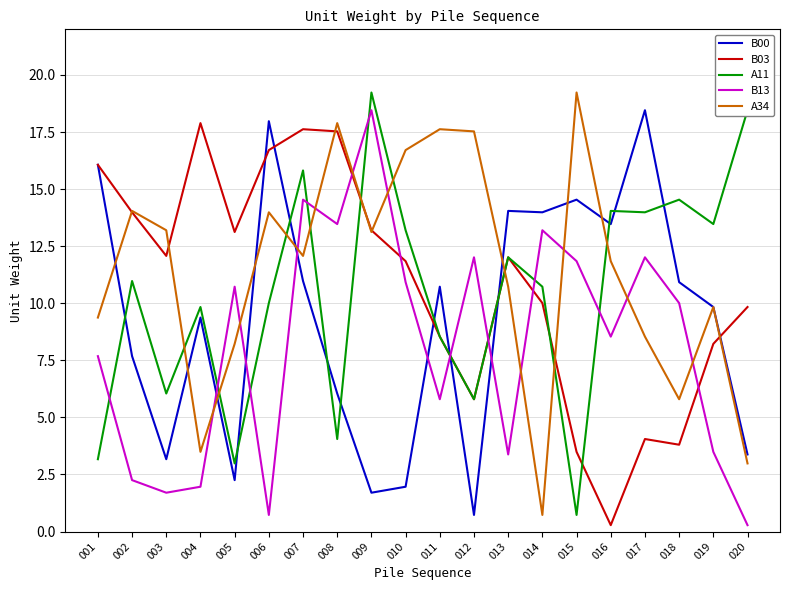

What is the maximum value shown in the chart?

19.2